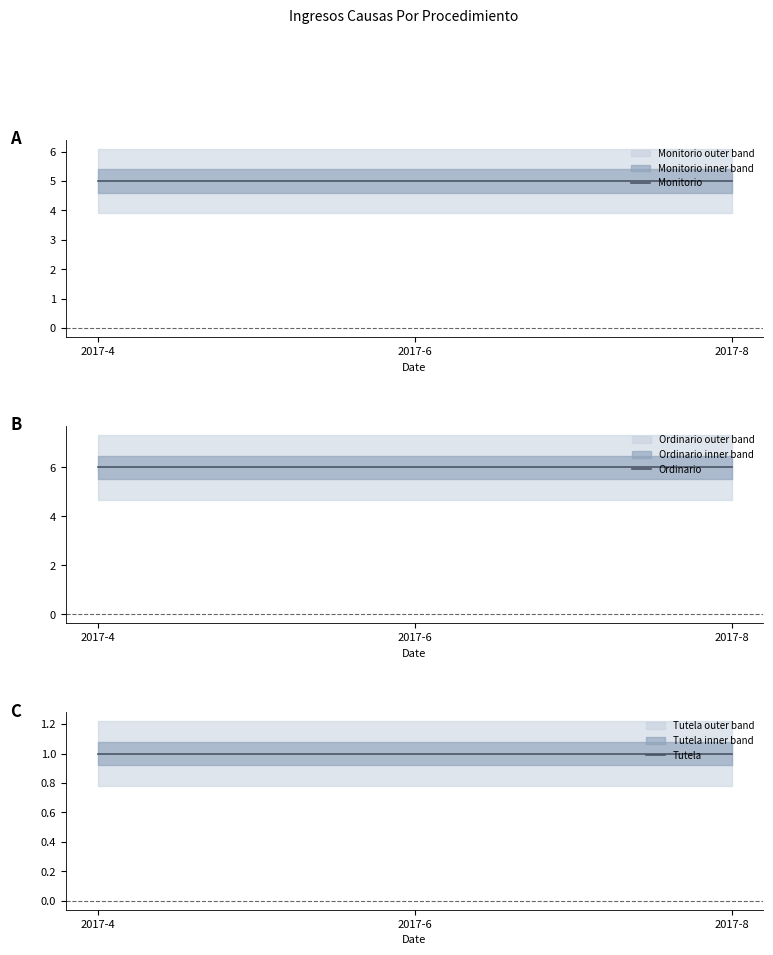

Which series changed the most between 2017-4 and 2017-6?

Monitorio